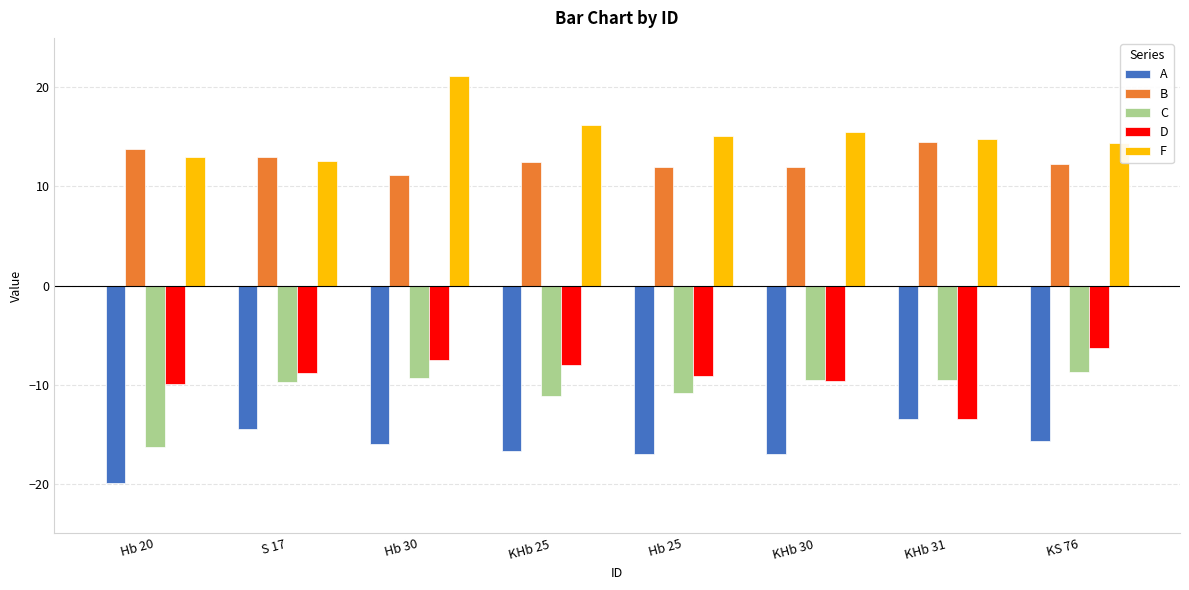

What is the difference between the maximum and minimum values in the C series?

7.6